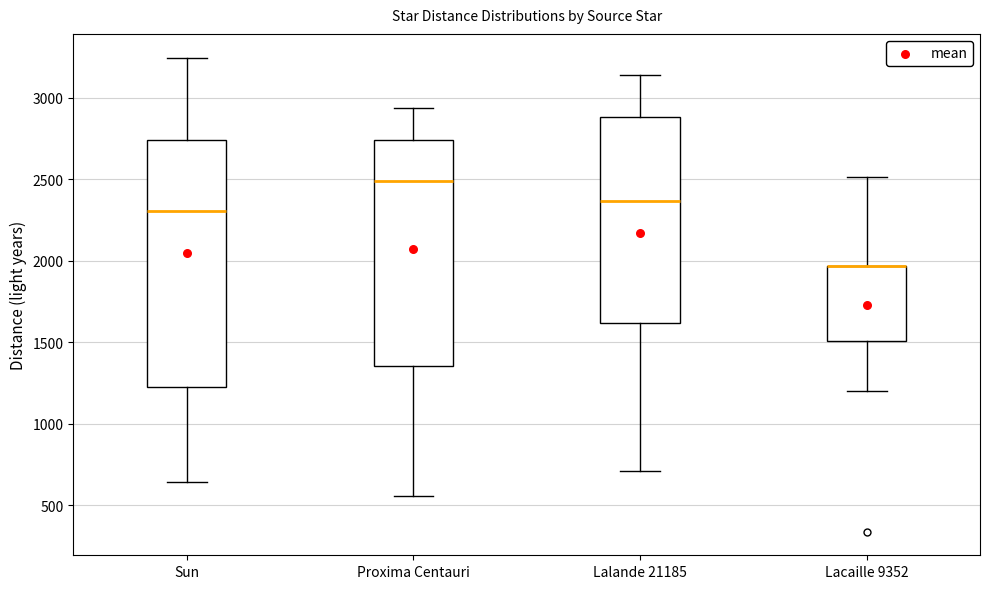

Where does the lower whisker of the box for Sun end on the y-axis? The values are not printed on the chart, so give them approximately, as read against the axis.

650